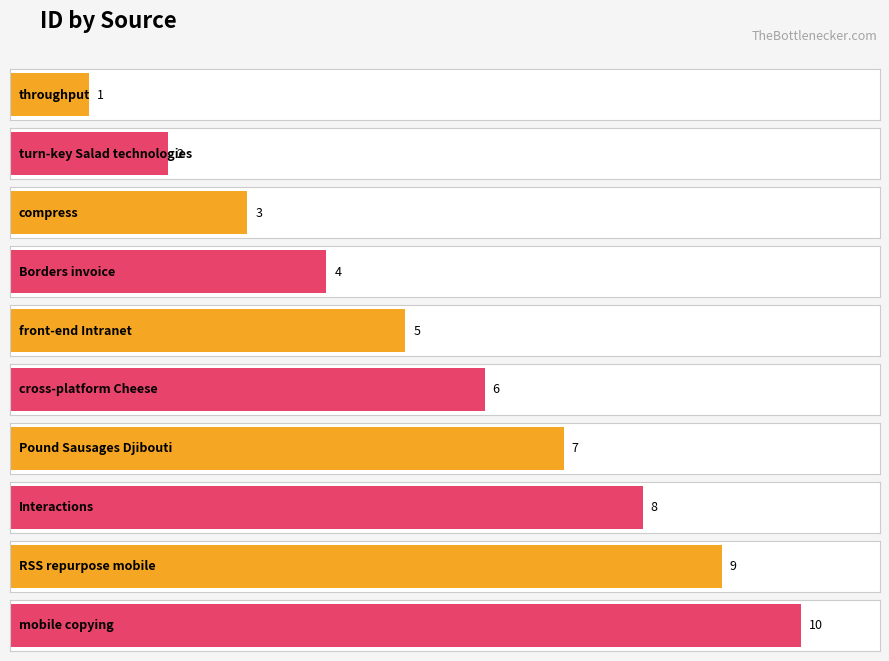

What is the change in value from turn-key Salad technologies to mobile copying?

+8